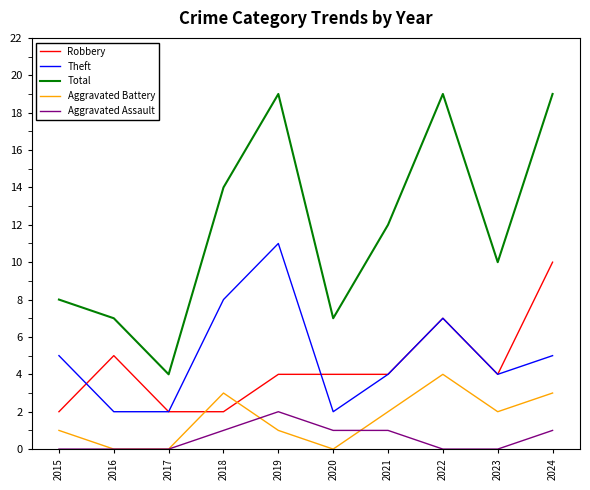

Reading left to right, transcribe all the data shown in this chart.

Robbery: 2	5	2	2	4	4	4	7	4	10
Theft: 5	2	2	8	11	2	4	7	4	5
Total: 8	7	4	14	19	7	12	19	10	19
Aggravated Battery: 1	0	0	3	1	0	2	4	2	3
Aggravated Assault: 0	0	0	1	2	1	1	0	0	1